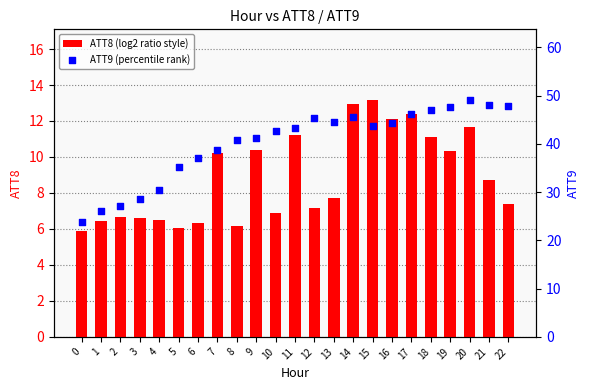

What are all the series names shown in the legend?

ATT8 (log2 ratio style), ATT9 (percentile rank)